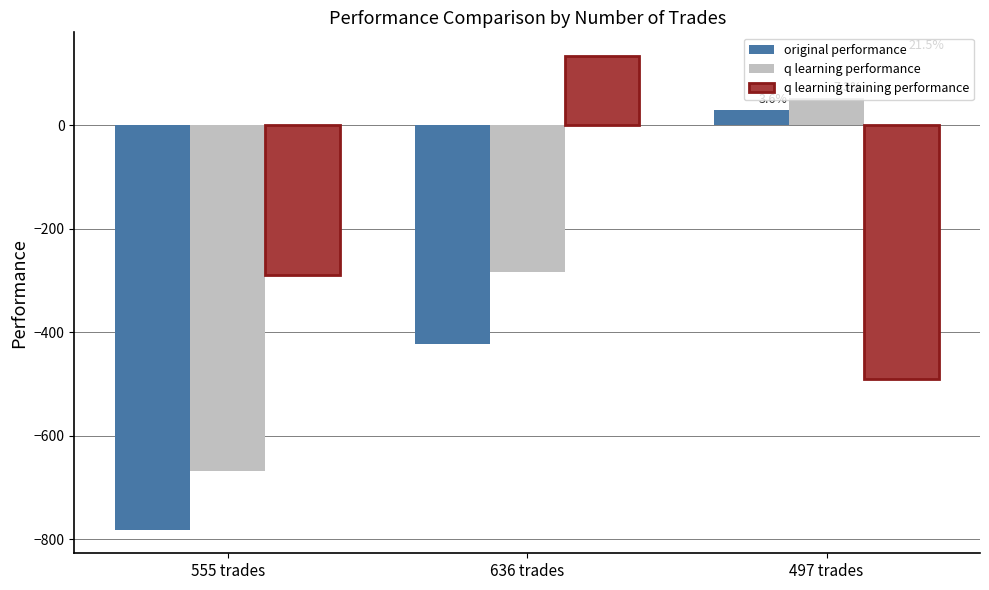

Count the number of data series in this chart.

3